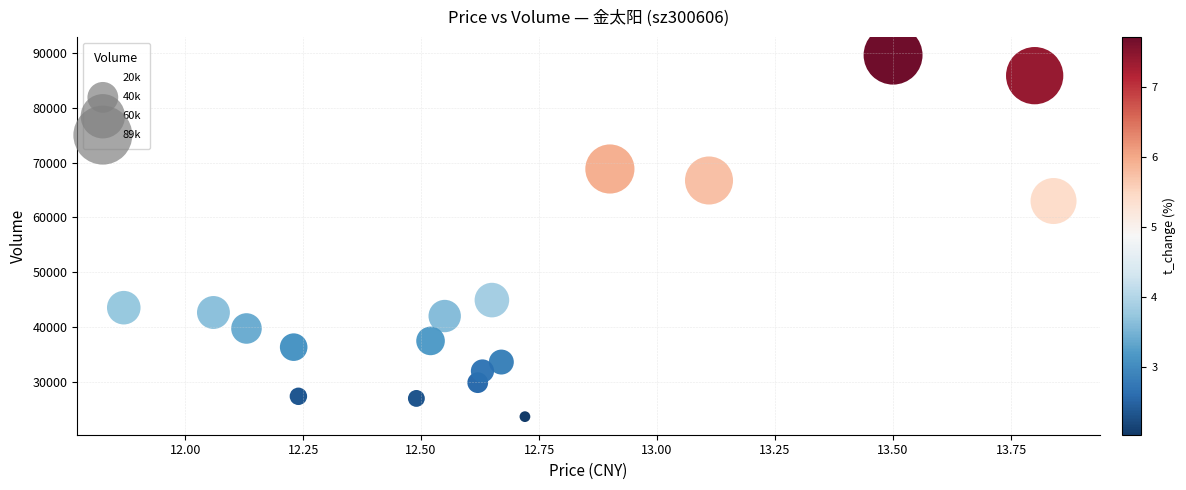

What Y value in the scatter plot is closest to 56625?

62994